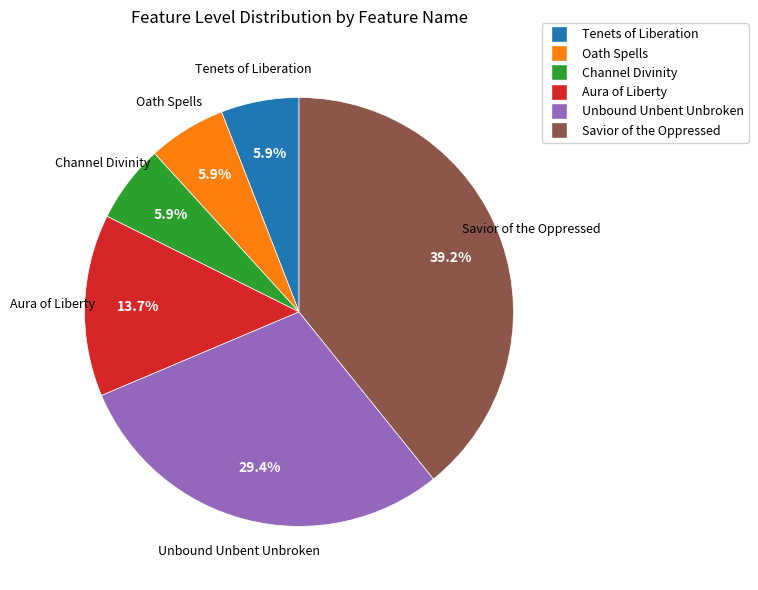

How many segments does this pie chart have?

6